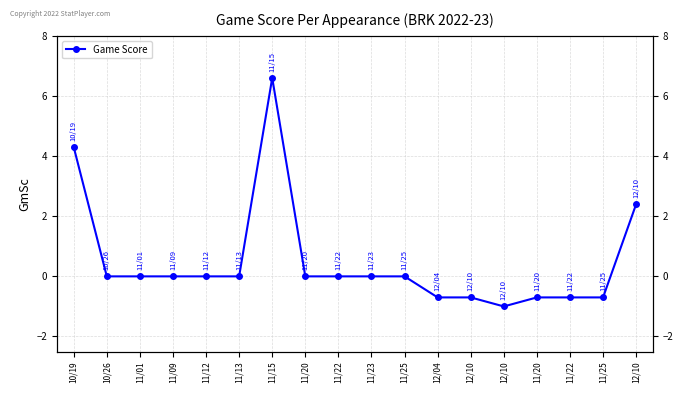

How many positive values are there?

3